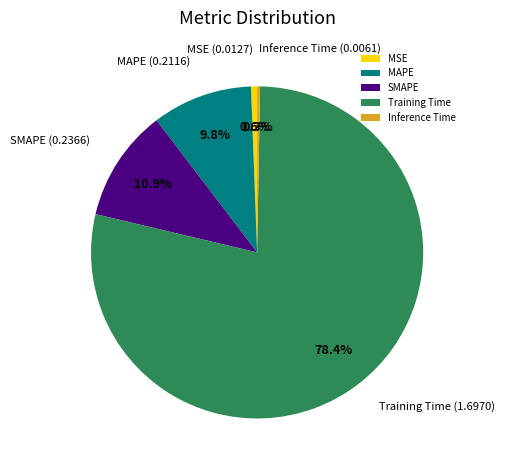

What percentage is the MAPE slice, to the nearest percent?

10%